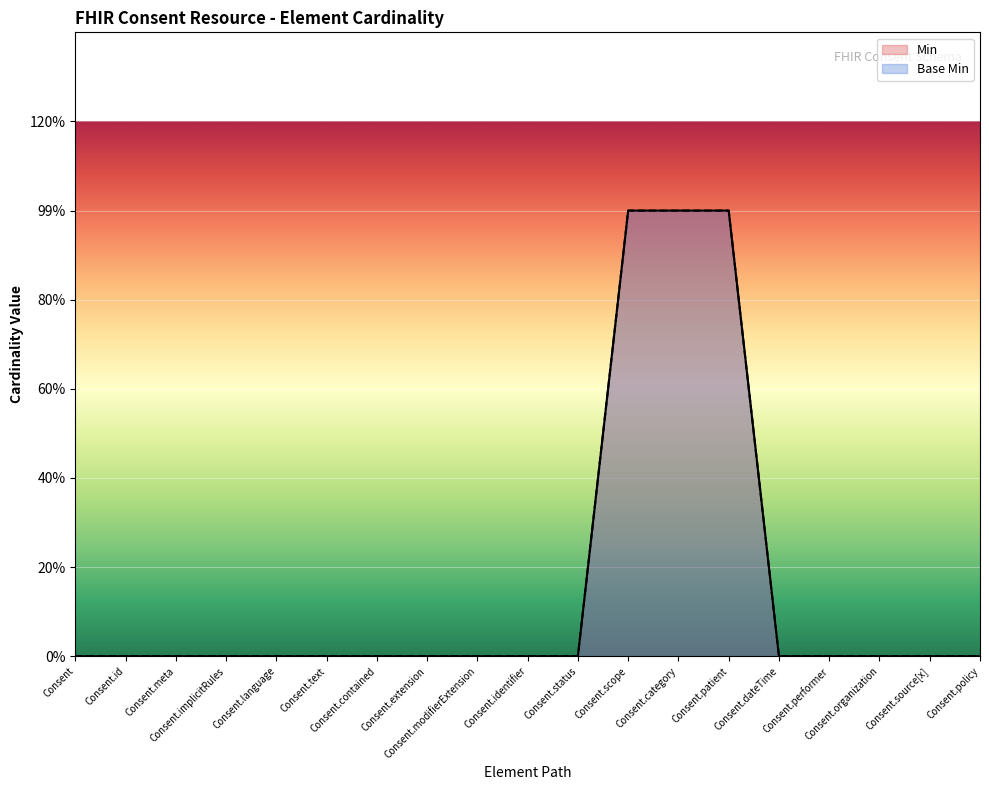

What is the label of the 7th point from the left?

Consent.contained